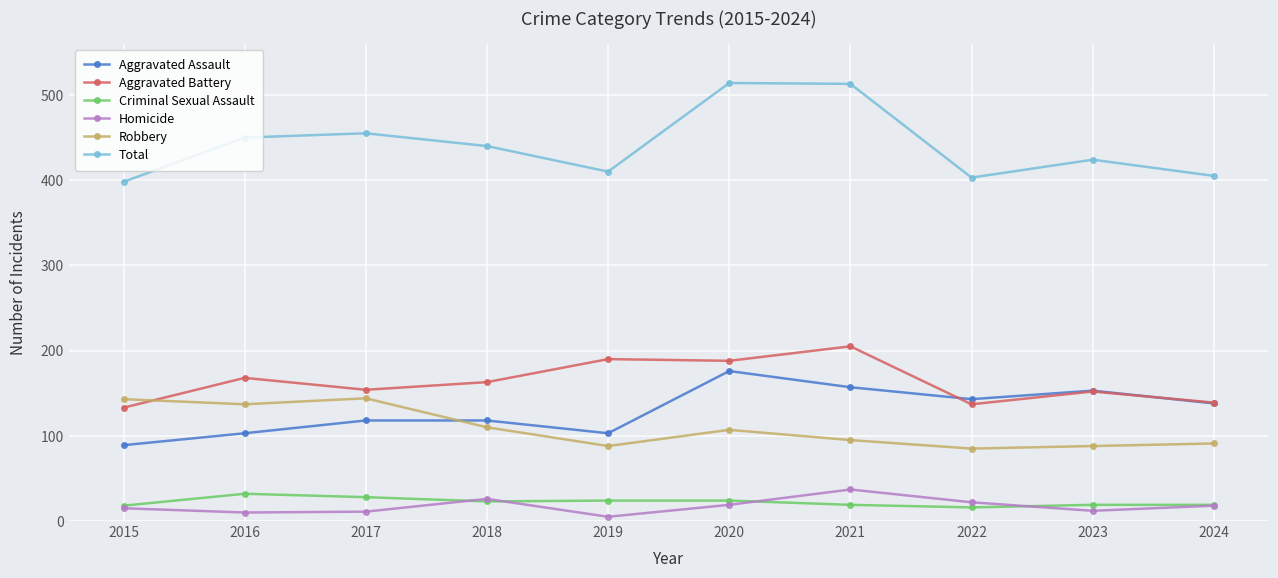

True or false: Total and Aggravated Battery intersect in this chart.

False